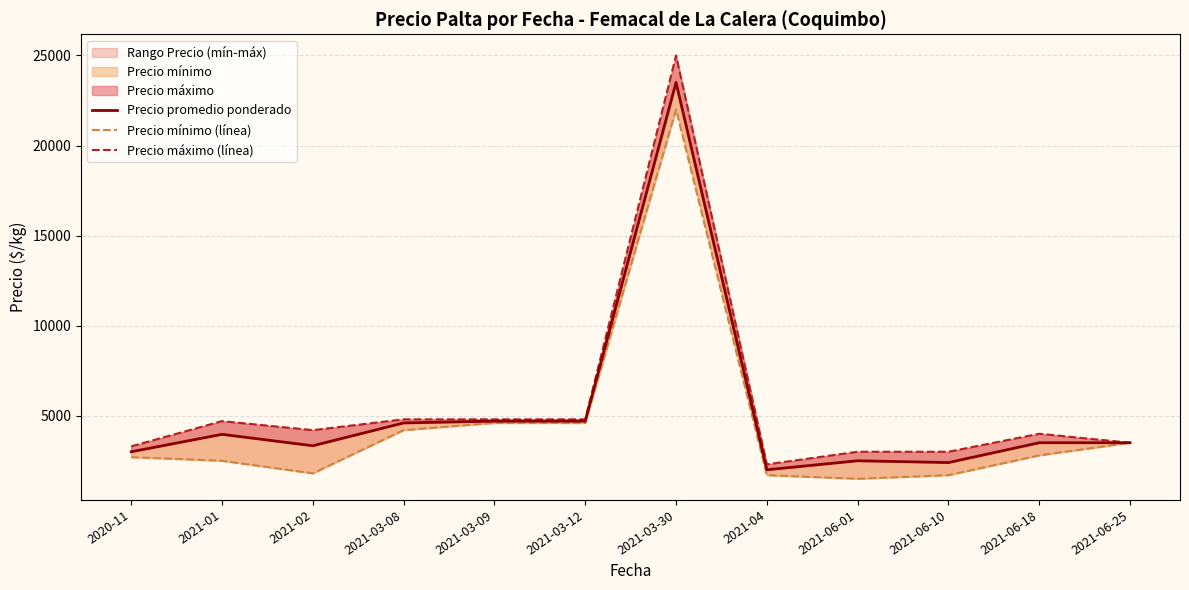

List the series in order of their overall mean, highest first.

Precio máximo (línea), Precio promedio ponderado, Precio mínimo (línea)